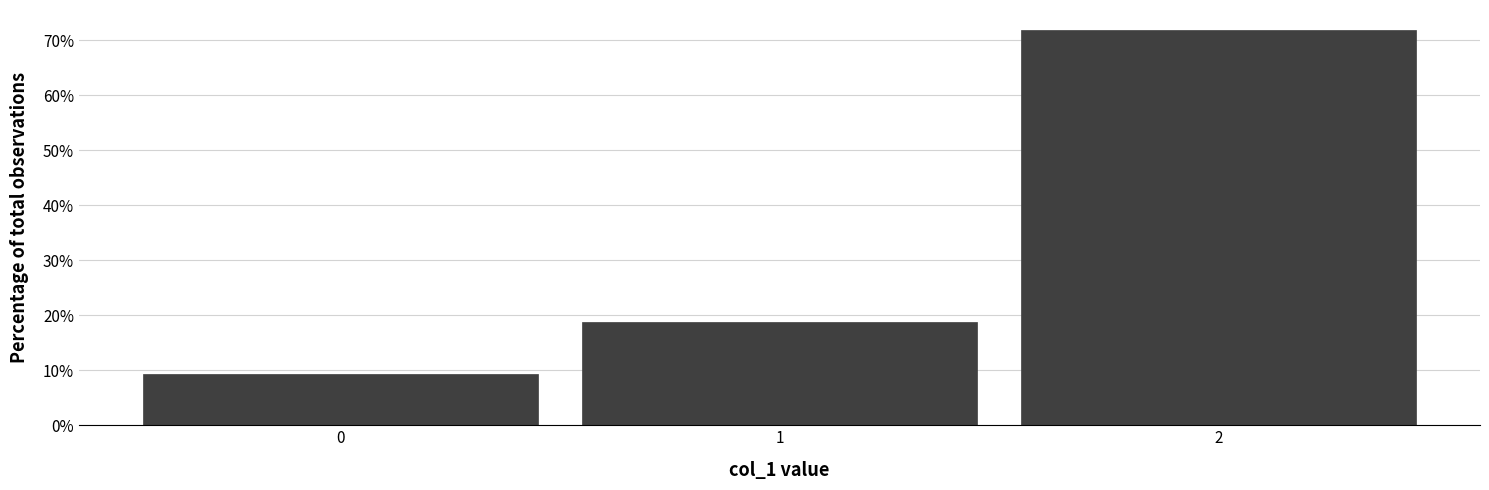

How tall is the bar that spans -0.5 to 0.5 on the x-axis? The values are not printed on the chart, so give them approximately, as read against the axis.

9